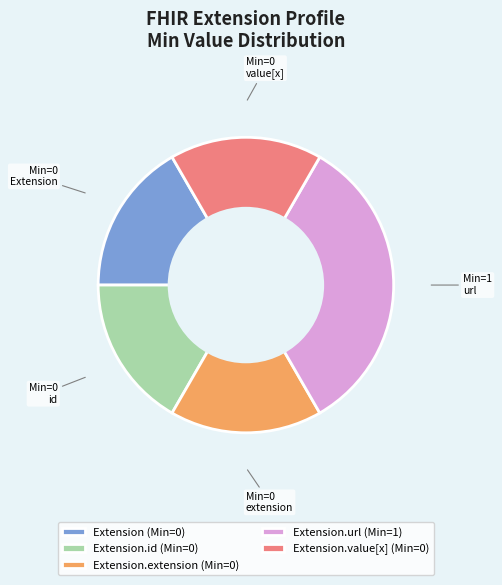

Does Extension.extension (Min=0) represent more than half of the total?

No